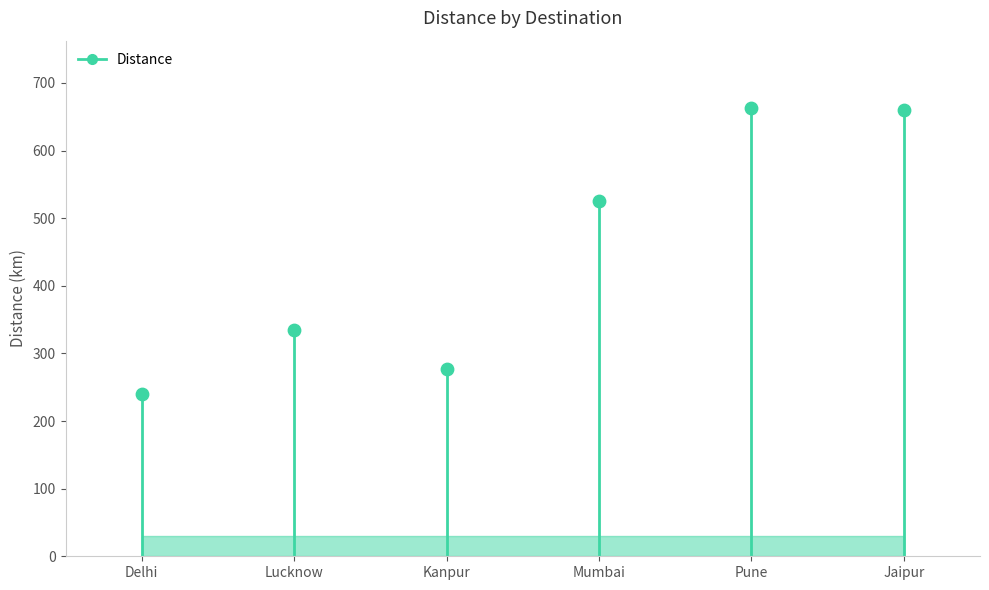

What is the change in value from Mumbai to Pune?

+137